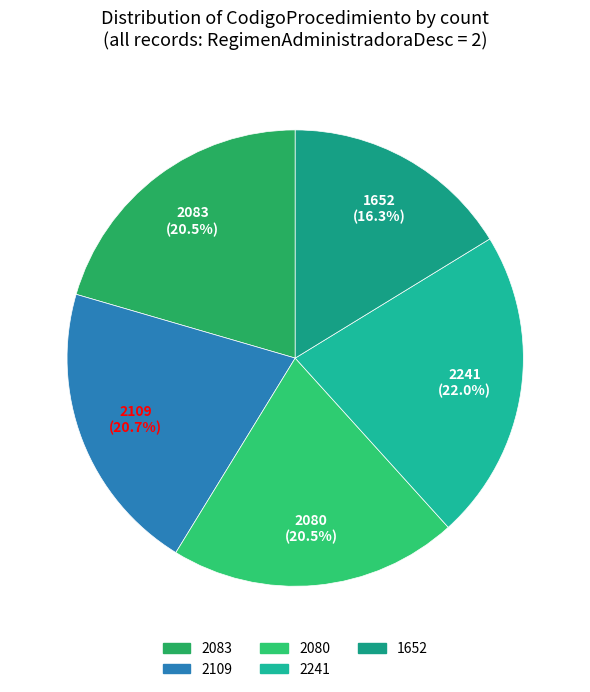

Is 2241 the majority of the pie?

No